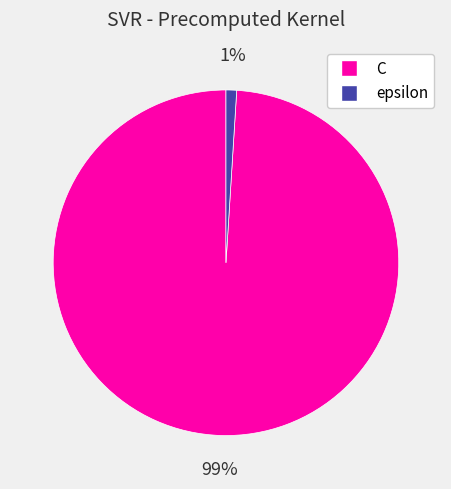

Which has a higher value, epsilon or C?

C